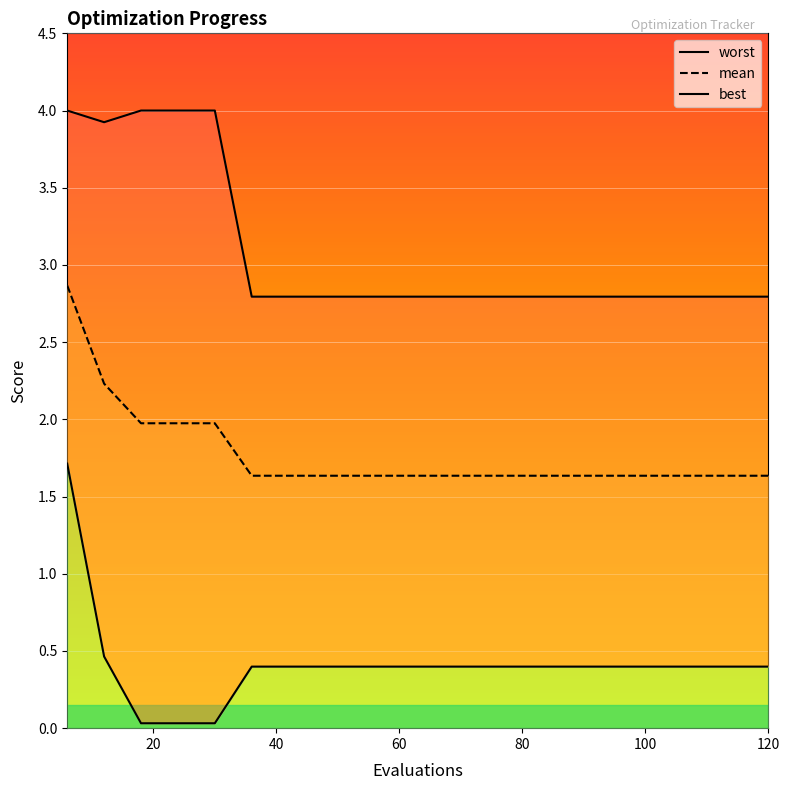

Read the worst value at 114.

2.8